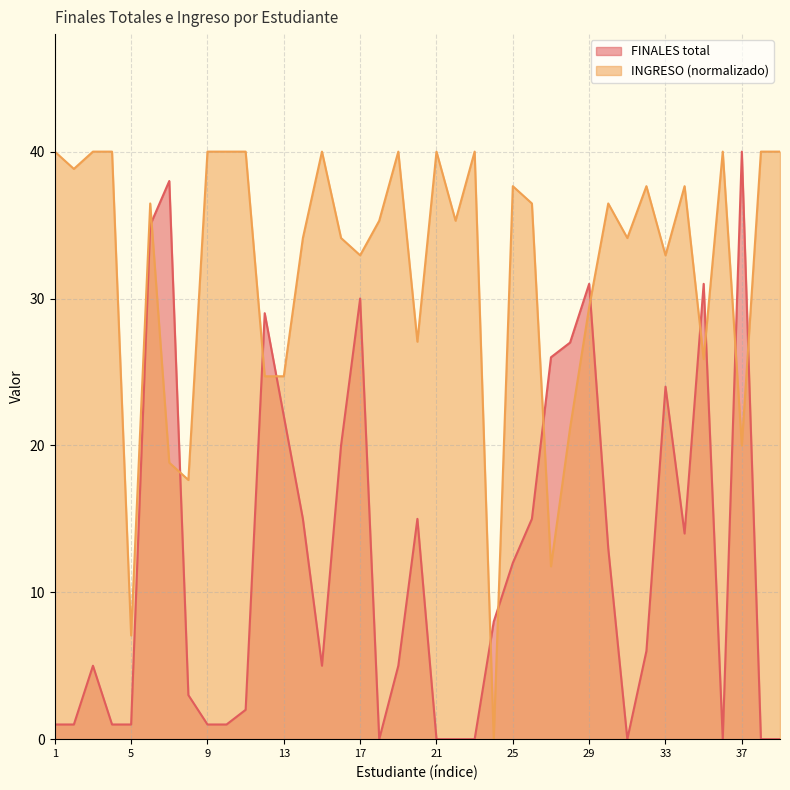

How many lines are shown in the chart?

2